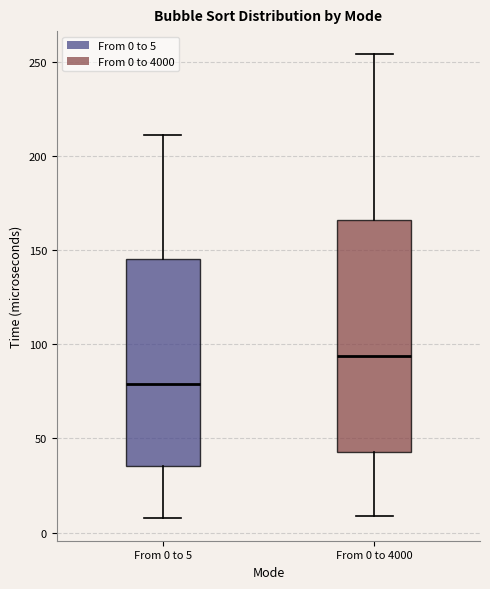

Comparing the boxes themselves (not the whiskers), which one is the tallest?

From 0 to 4000